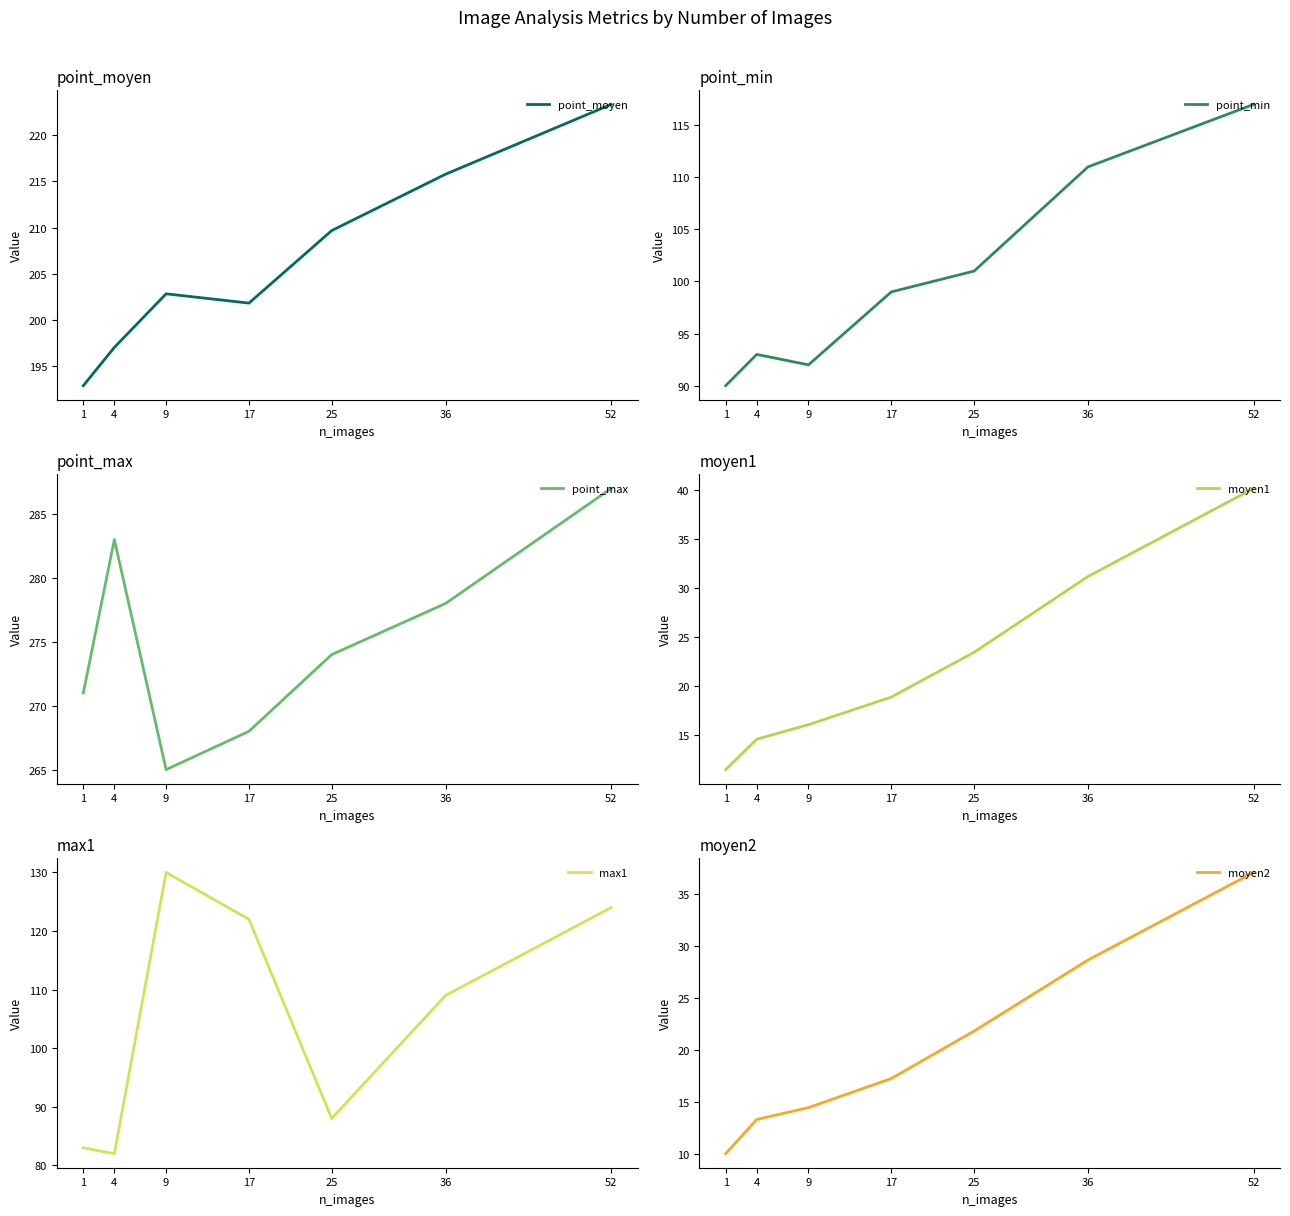

How many data points in point_min are above 99?

3